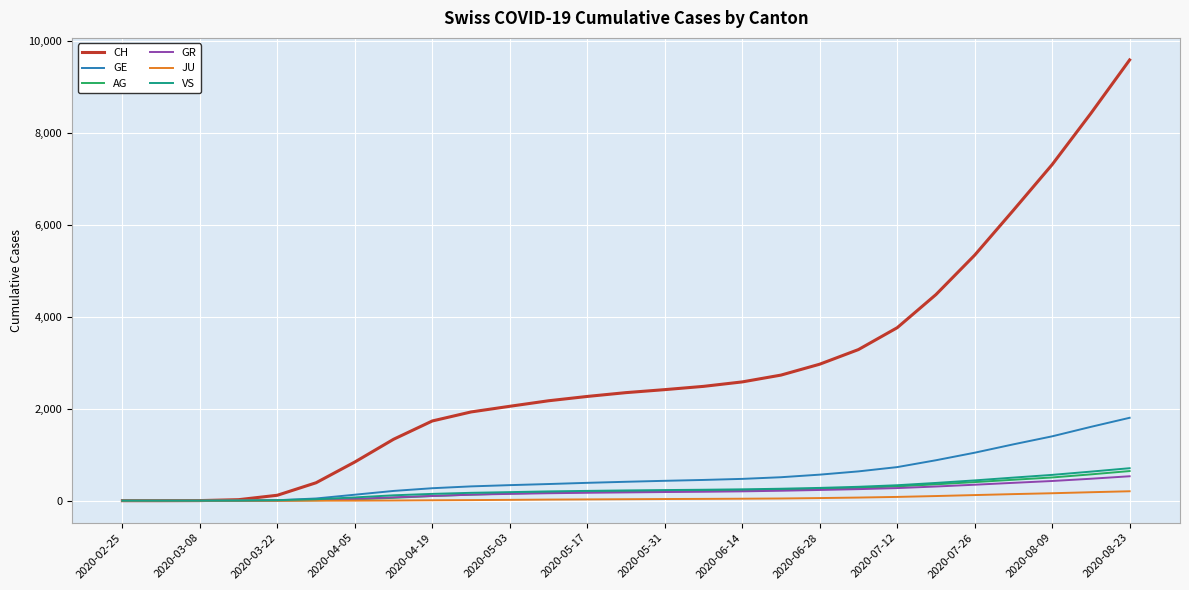

At how many categories does at least one series exceed 6761?

3